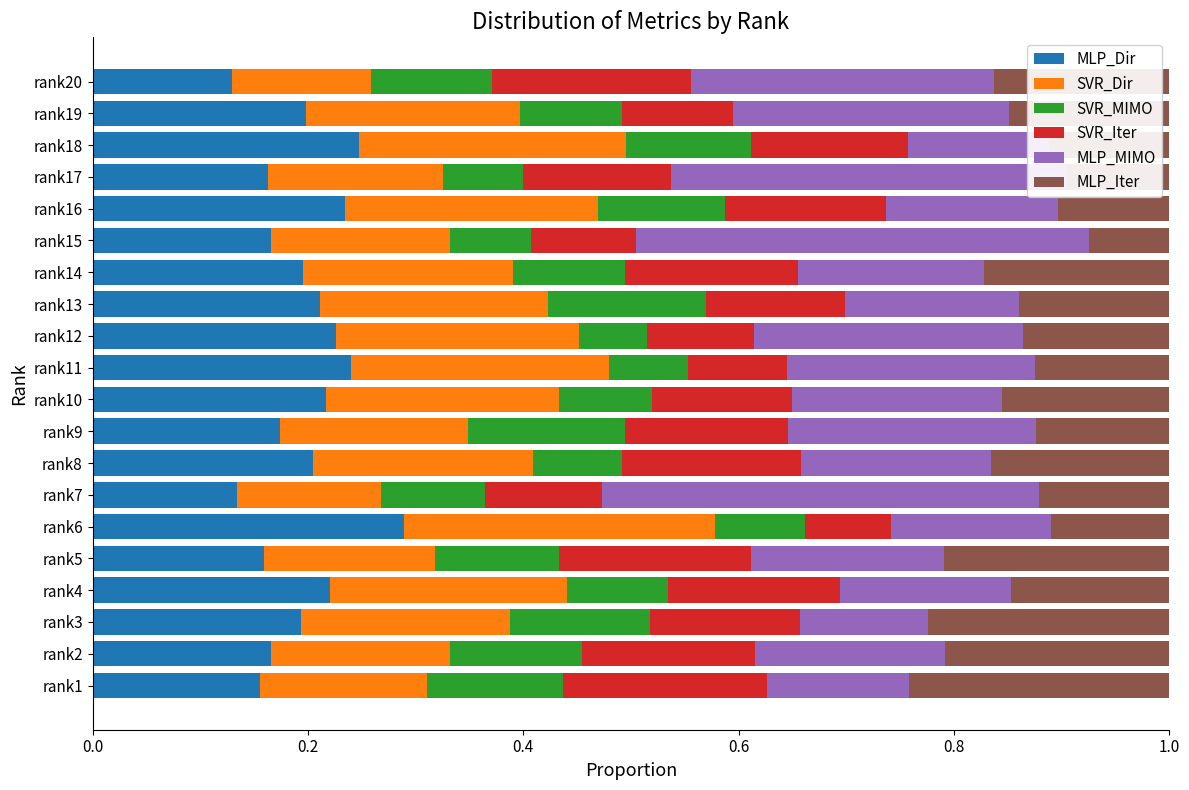

At which label does MLP_Dir reach its peak?

rank6